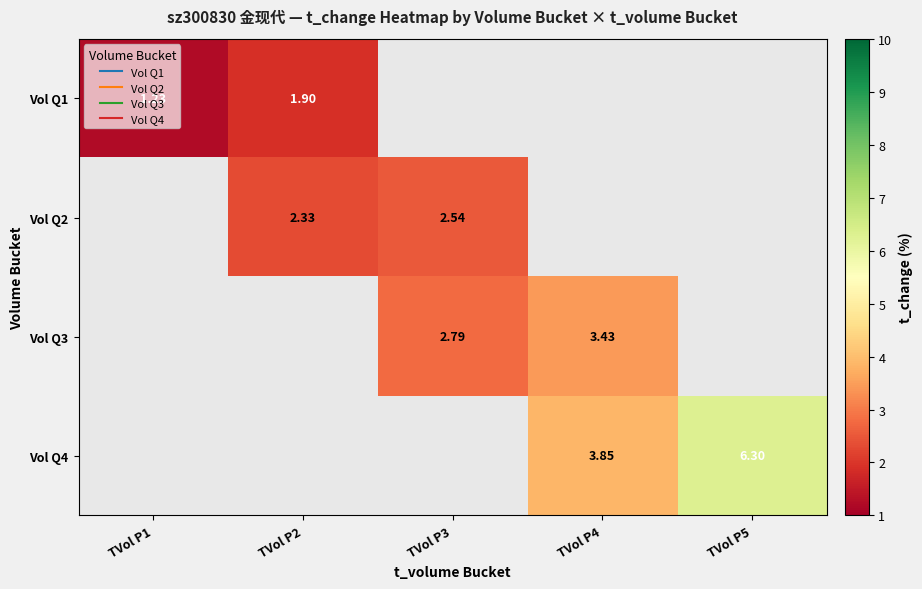

Rank the categories by Vol Q2 value from lowest to highest.

TVol P1, TVol P2, TVol P3, TVol P4, TVol P5